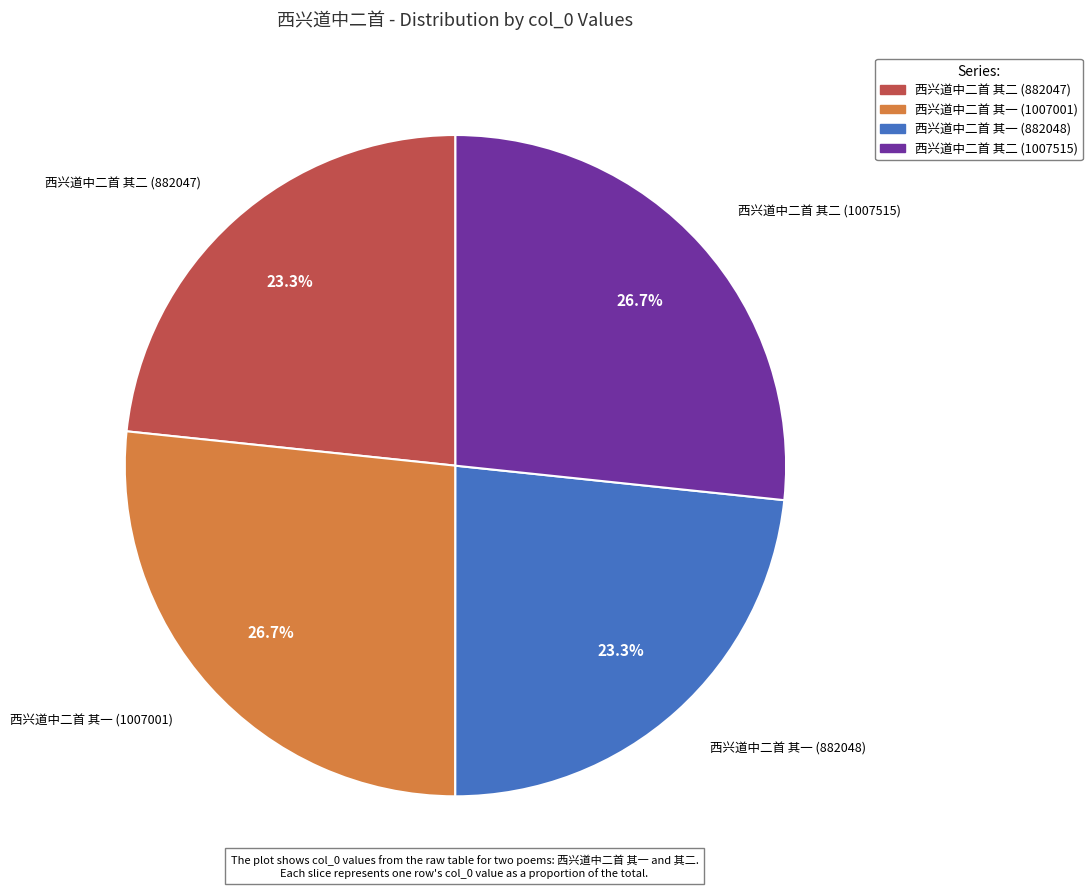

How many segments does this pie chart have?

4